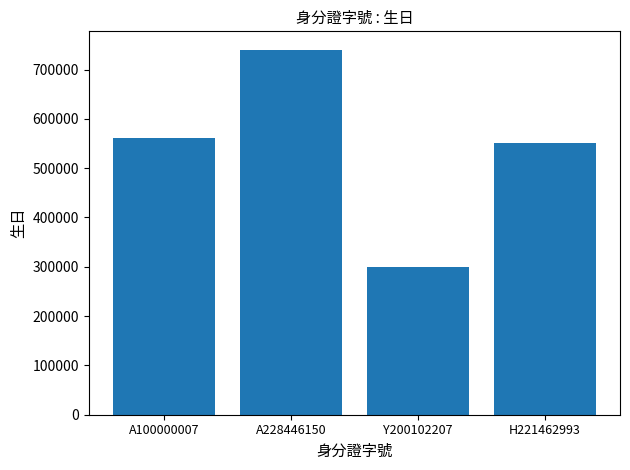

Read the value at A228446150.

740530